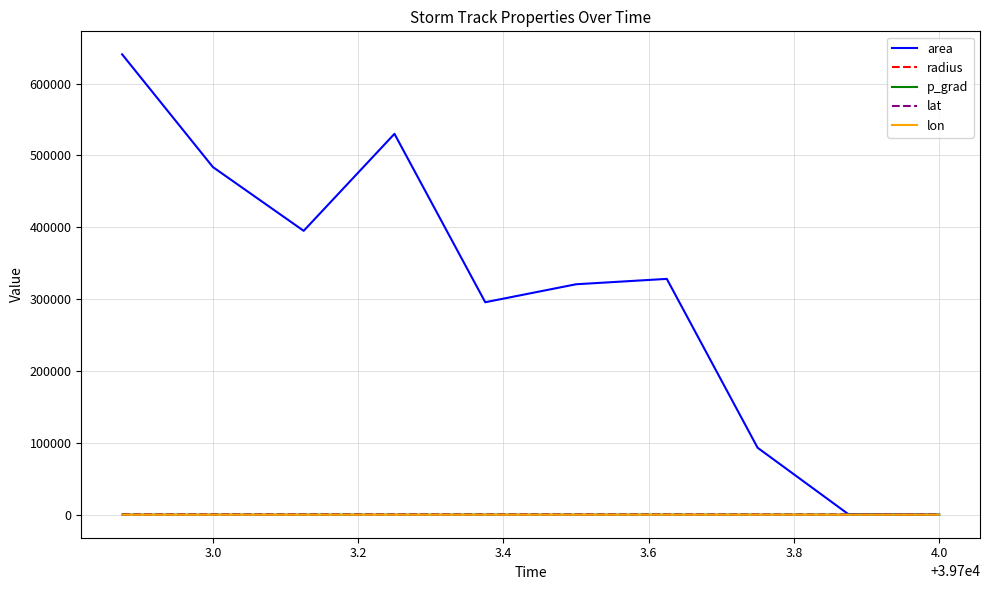

What is the greatest value displayed?

640625.0